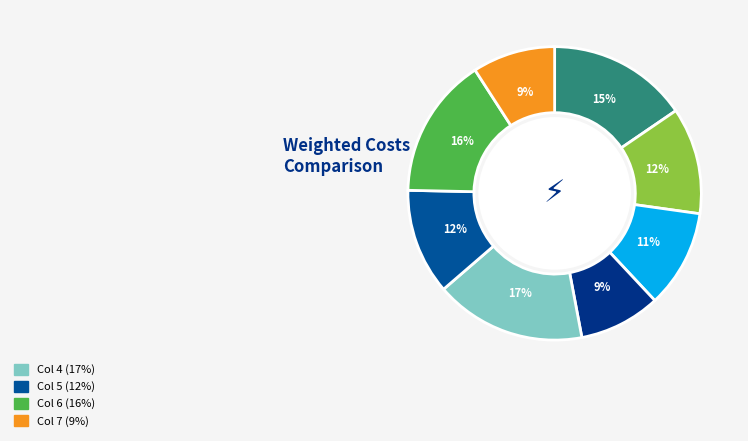

Does any single category account for the majority?

No